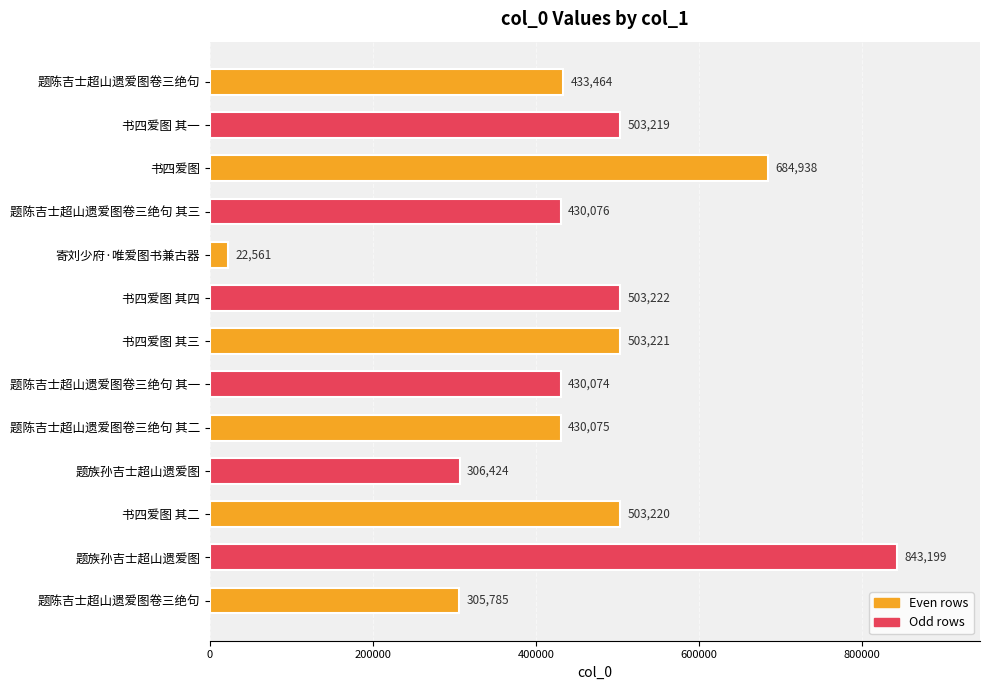

At which category does the chart reach its minimum across all series?

寄刘少府·唯爱图书兼古器